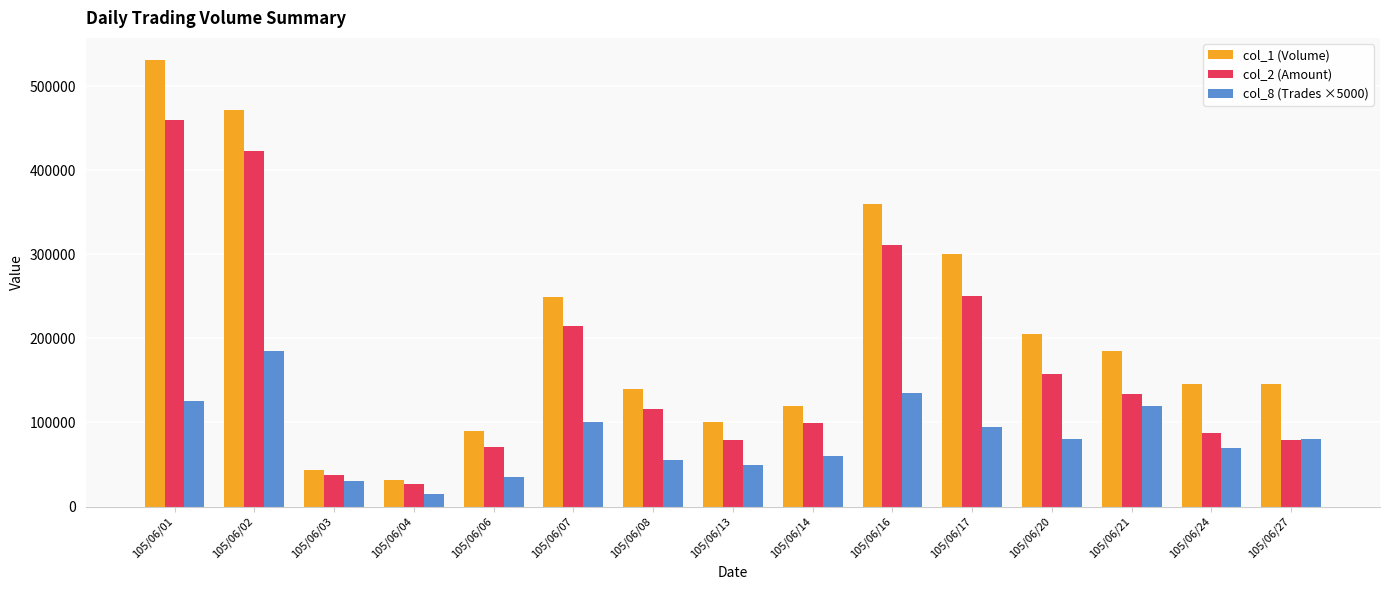

Where does the col_1 (Volume) series first go above 146000?

105/06/01